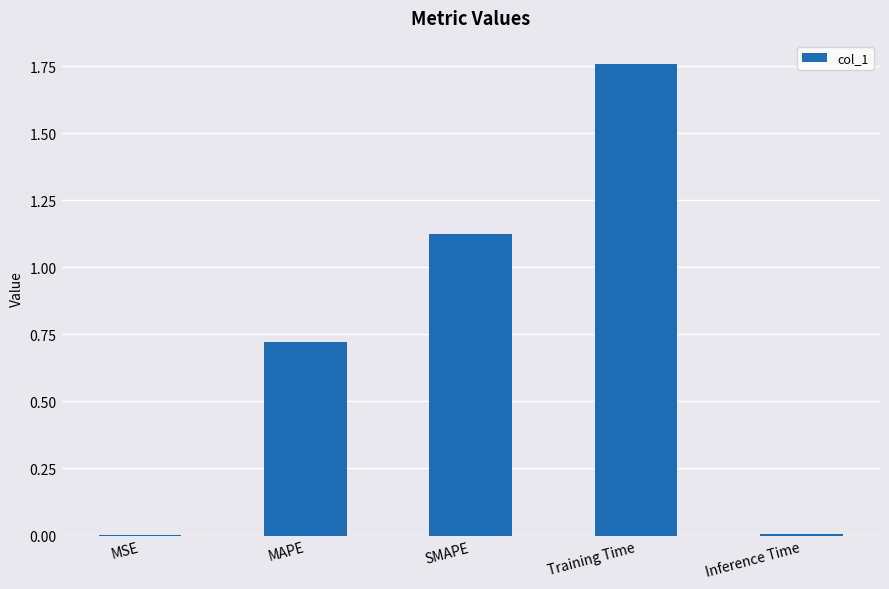

Is it true that the value at Training Time is 1.1?

False